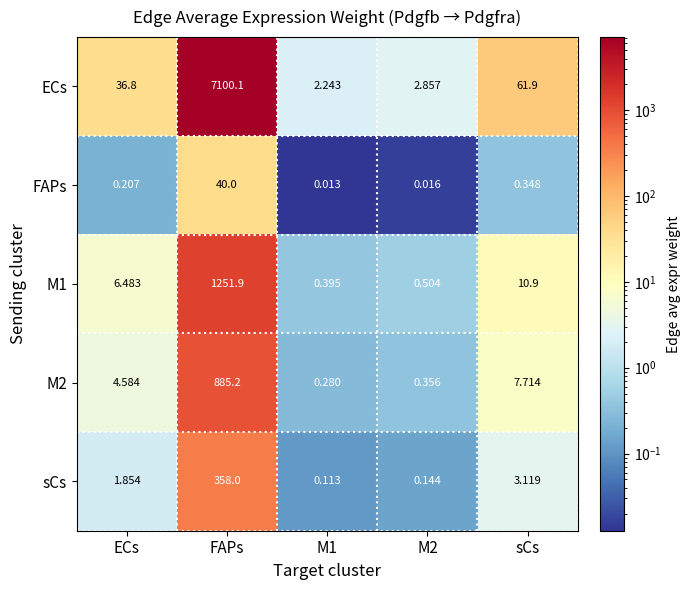

Which series has the largest total across all categories?

ECs